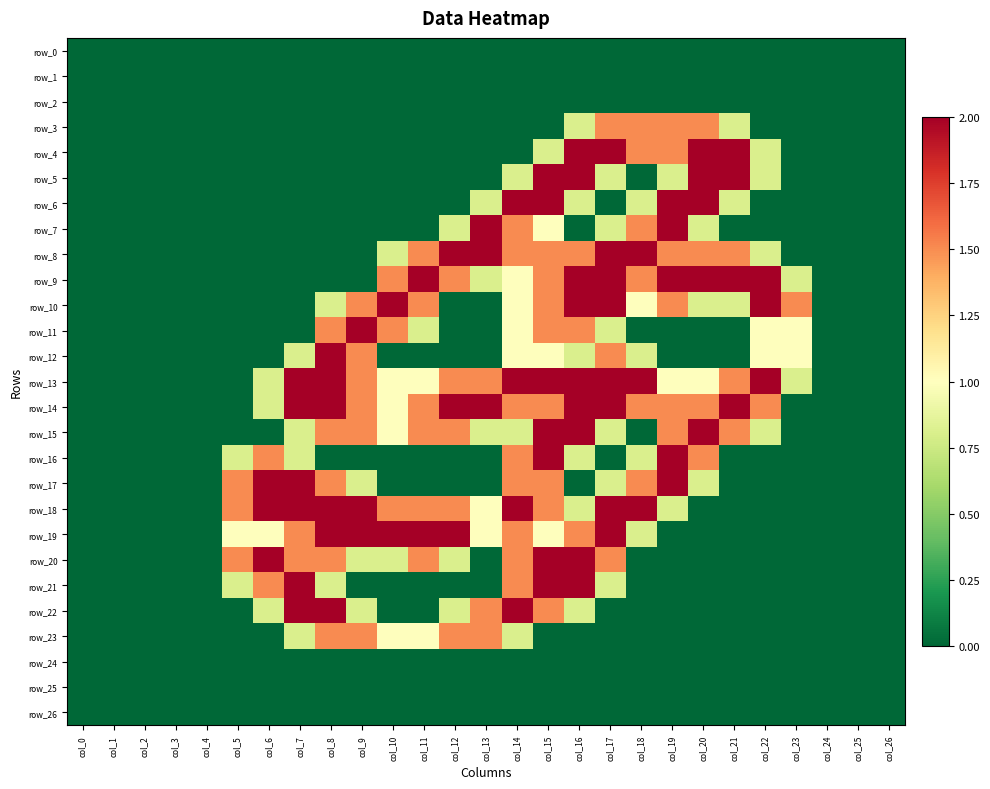

Count the row_3 values in the range 0 to 1.

23